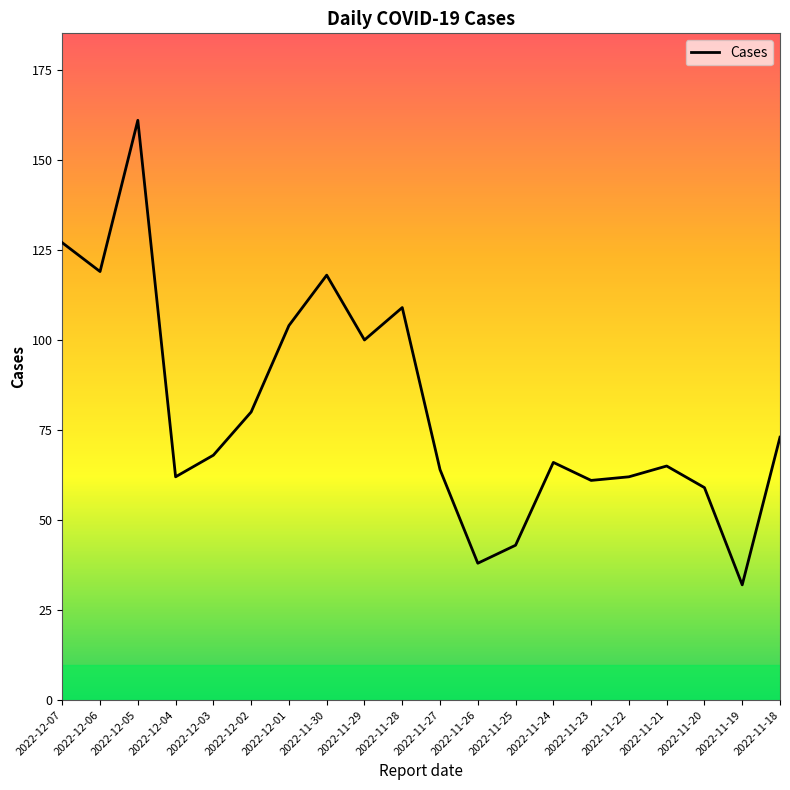

Reading left to right, transcribe all the data shown in this chart.

2022-12-07=127	2022-12-06=119	2022-12-05=161	2022-12-04=62	2022-12-03=68	2022-12-02=80	2022-12-01=104	2022-11-30=118	2022-11-29=100	2022-11-28=109	2022-11-27=64	2022-11-26=38	2022-11-25=43	2022-11-24=66	2022-11-23=61	2022-11-22=62	2022-11-21=65	2022-11-20=59	2022-11-19=32	2022-11-18=73